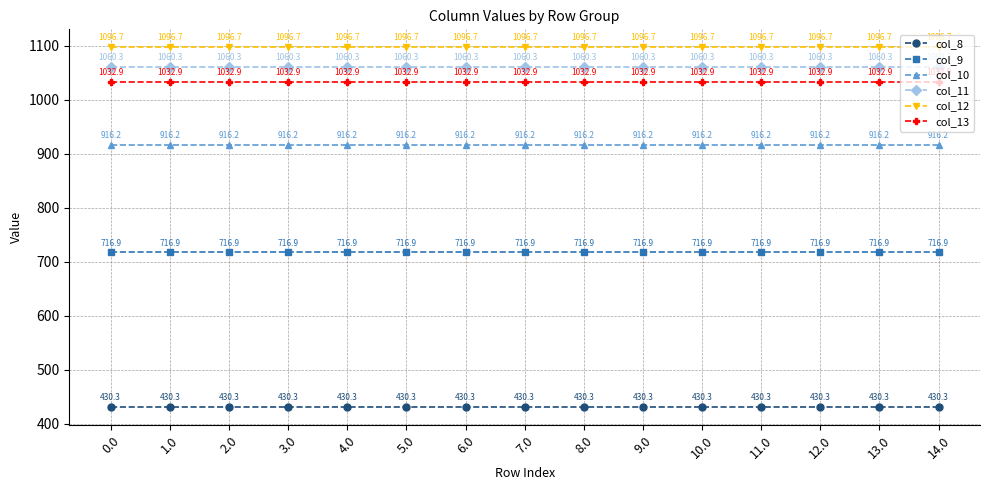

True or false: col_10 has a value of 916.2 at 2.0.

True